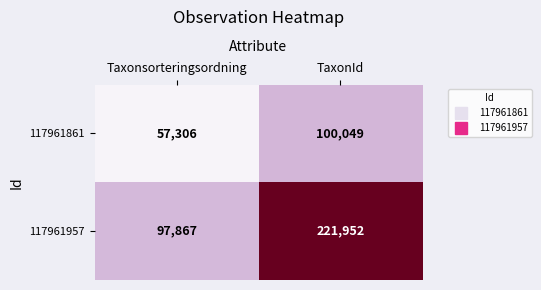

Which series has the largest range (max minus min)?

117961957